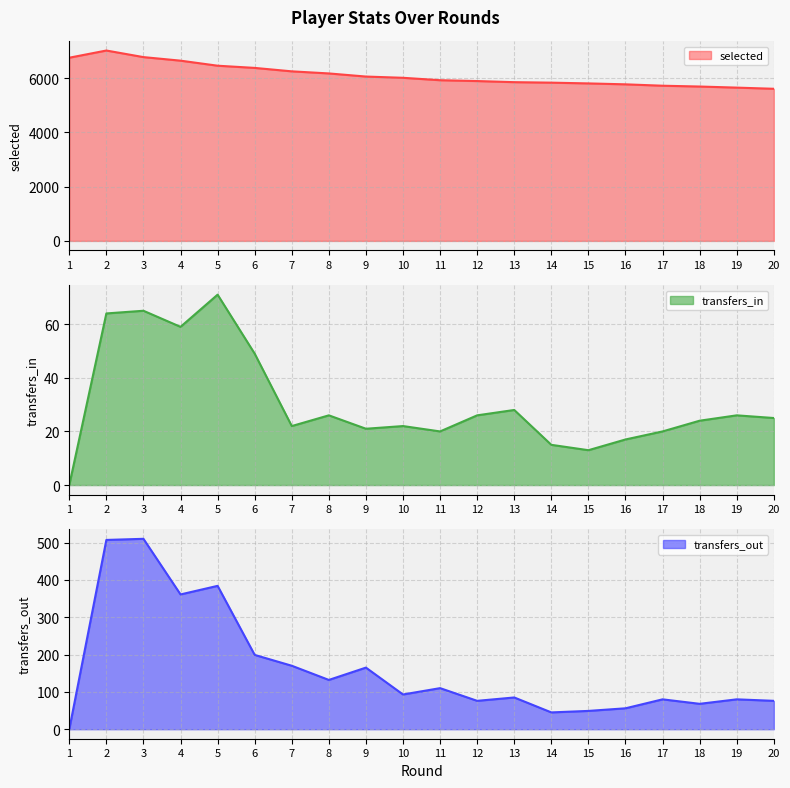

How many values in transfers_in are above zero?

19